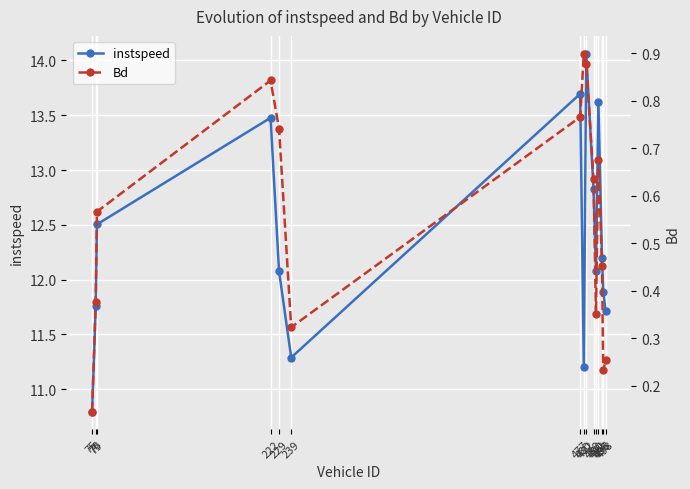

Which series has the widest spread of values?

instspeed